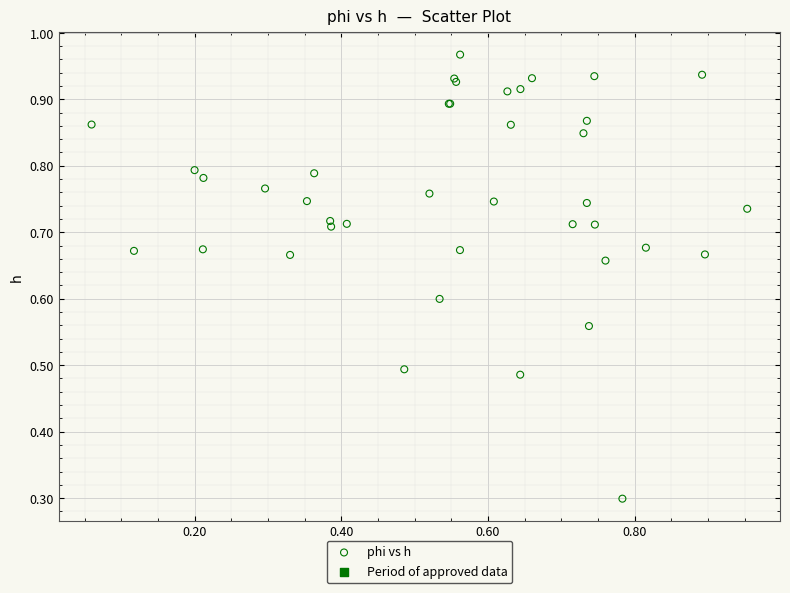

What Y value in the scatter plot is closest to 0?

0.3